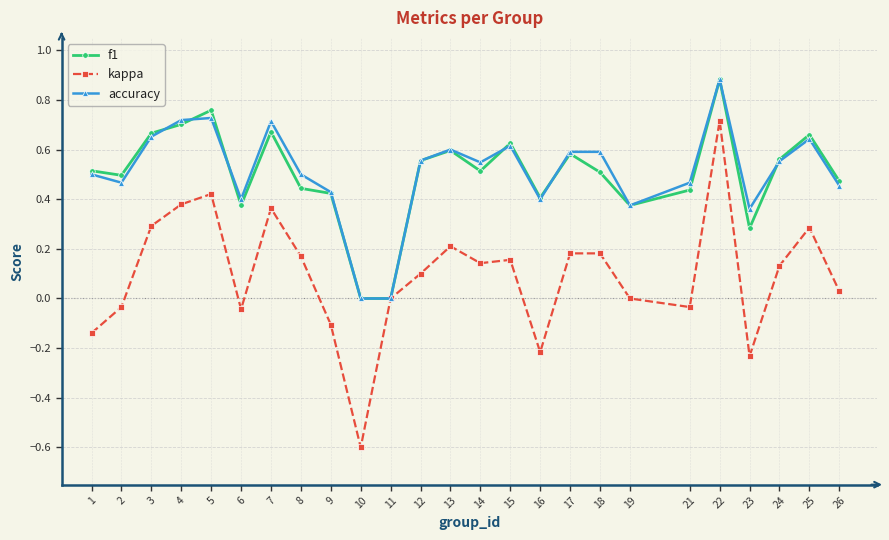

Which series has the largest range (max minus min)?

kappa